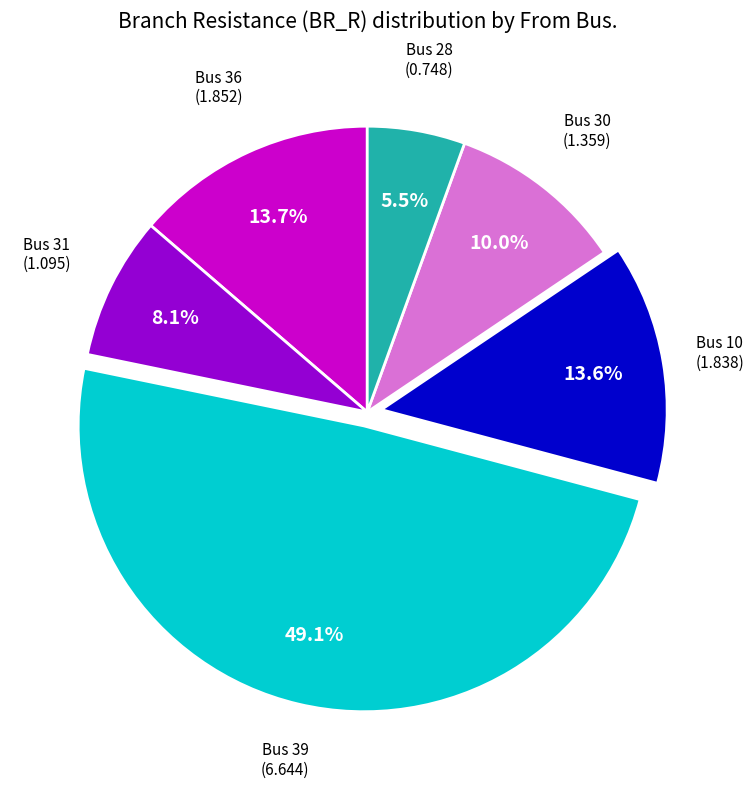

Between Bus 10 and Bus 31, which is larger?

Bus 10